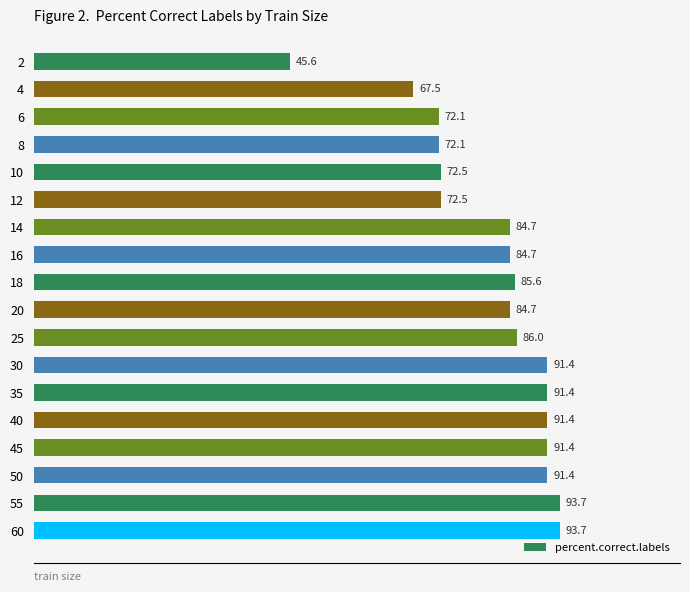

What is the smallest value displayed?

45.6